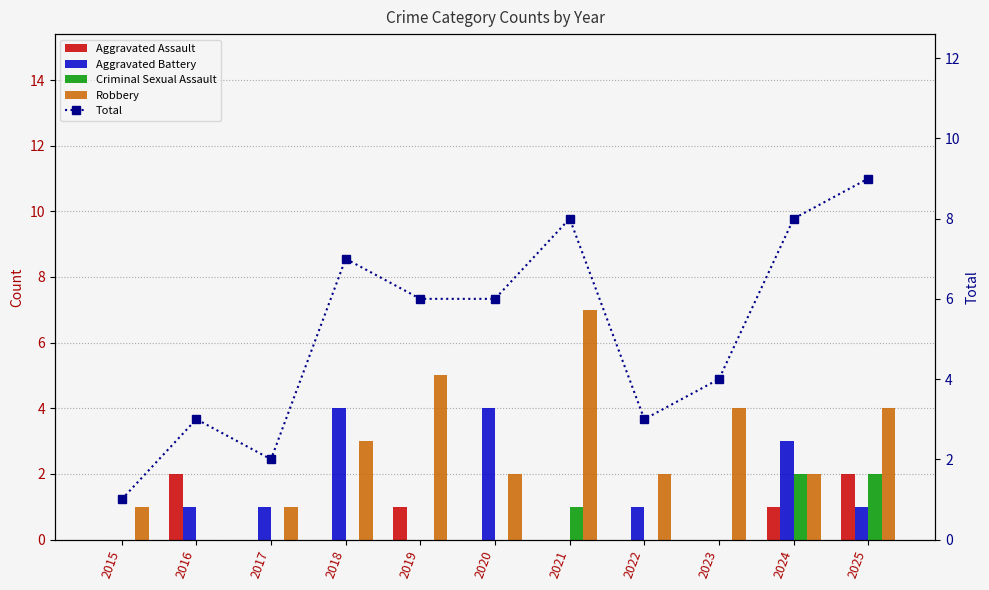

At which category is the sum across all series the highest?

2025